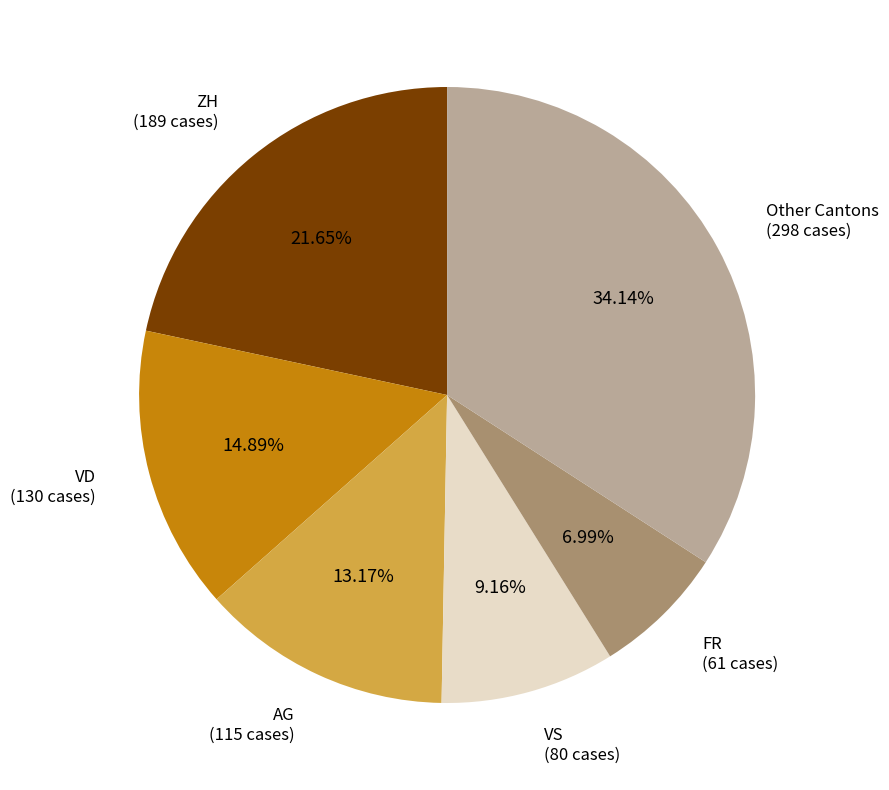

To the nearest percent, what is the difference between the largest and smallest slice percentages?

27%